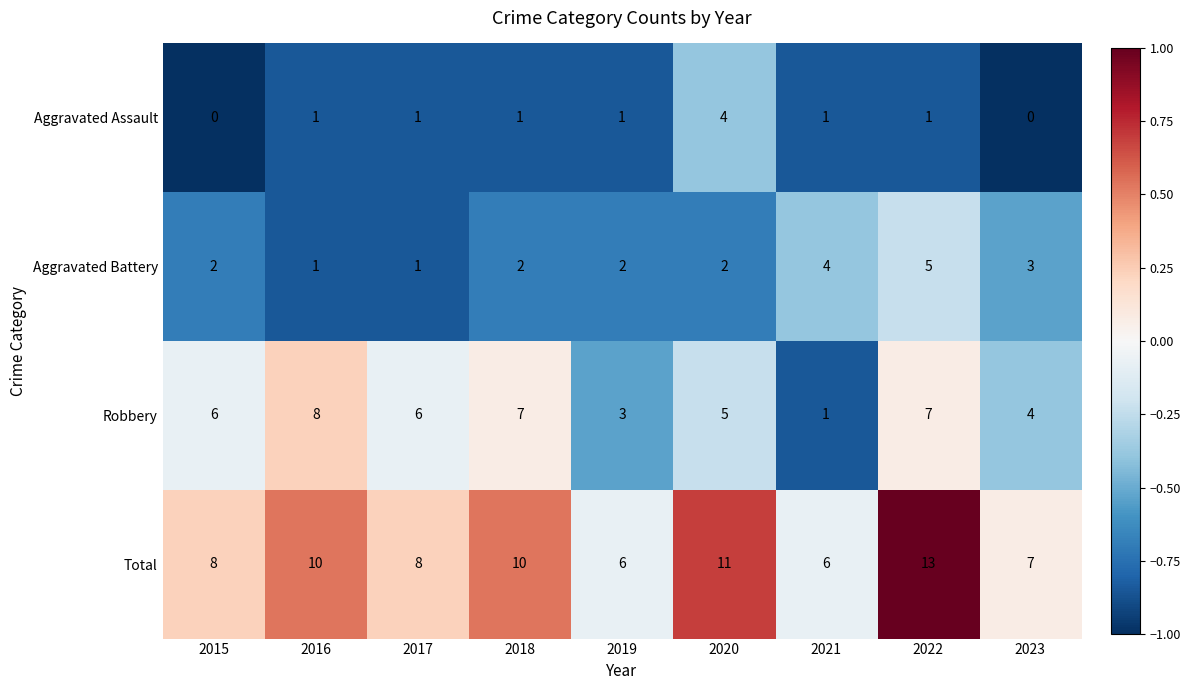

What is the difference between the maximum and minimum values in the Aggravated Battery series?

4